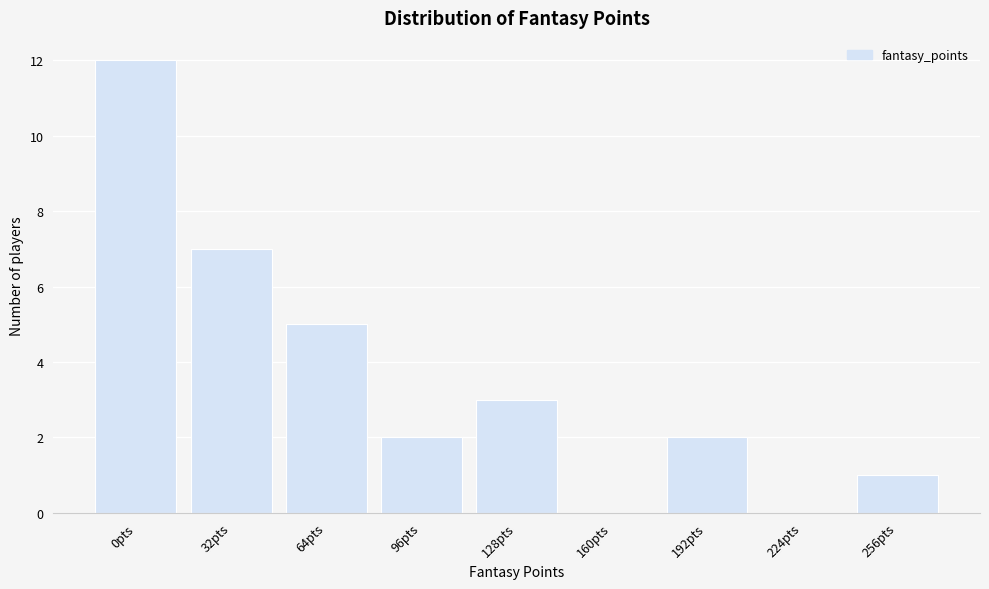

Reading left to right, what are all the values shown in this chart?

0pts=12	32pts=7	64pts=5	96pts=2	128pts=3	160pts=0	192pts=2	224pts=0	256pts=1